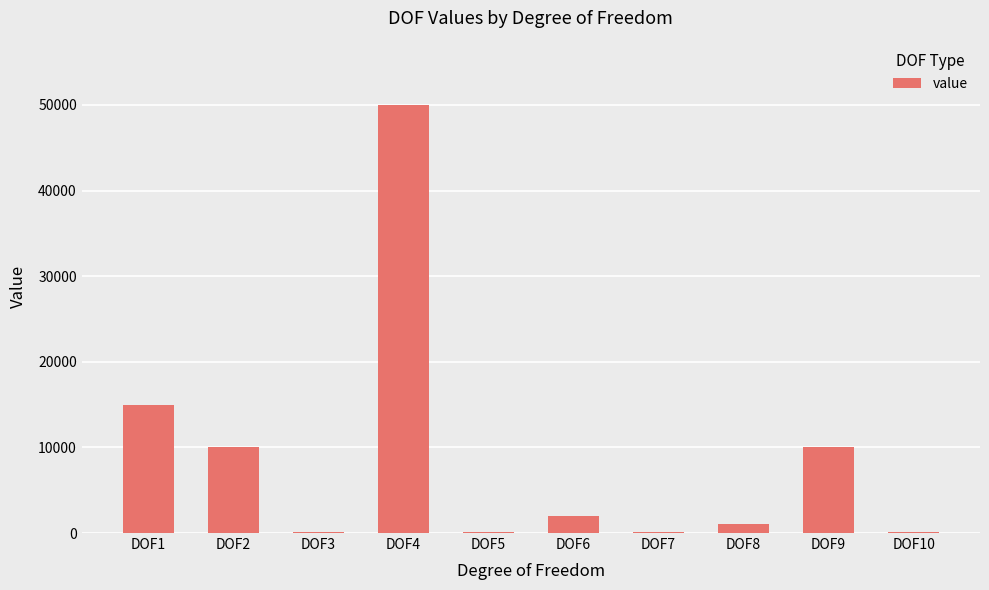

Where is the data nearest to the value 25050?

DOF1